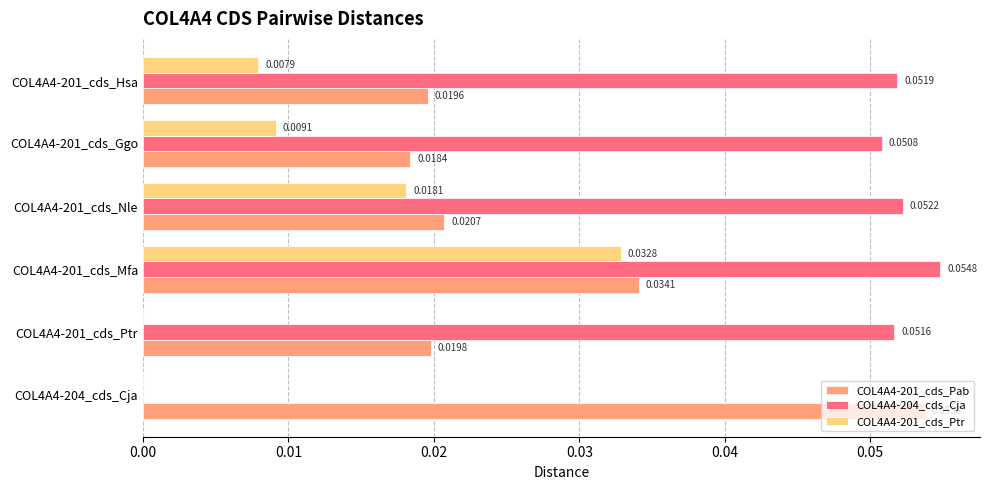

Which series has the largest total across all categories?

COL4A4-204_cds_Cja